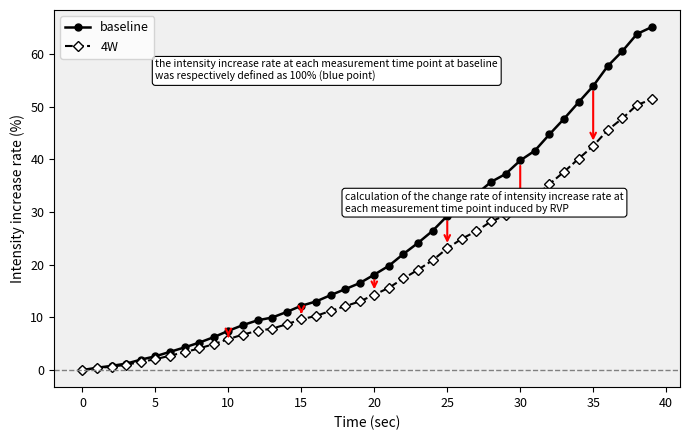

What is the value of the baseline point at the 33rd from the left?

44.7